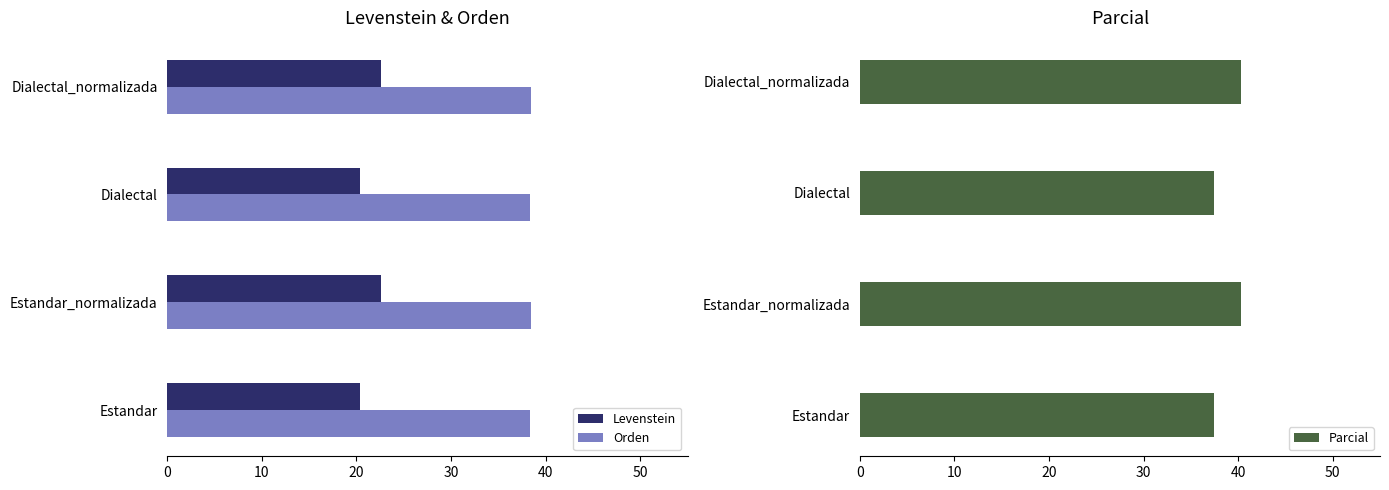

How many bars are there in total?

12